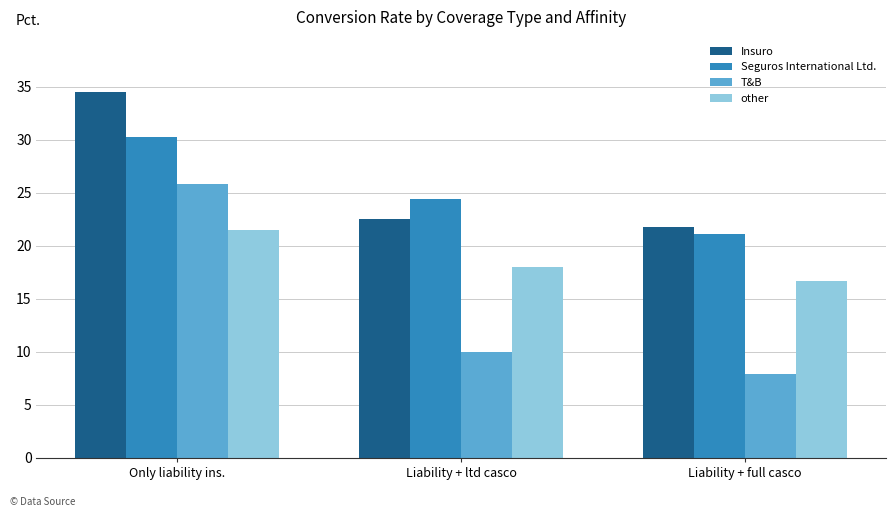

Reading right to left, transcribe all the data shown in this chart.

Insuro: 21.8	22.5	34.5
Seguros International Ltd.: 21.1	24.4	30.2
T&B: 7.9	10.0	25.9
other: 16.6	18.0	21.5